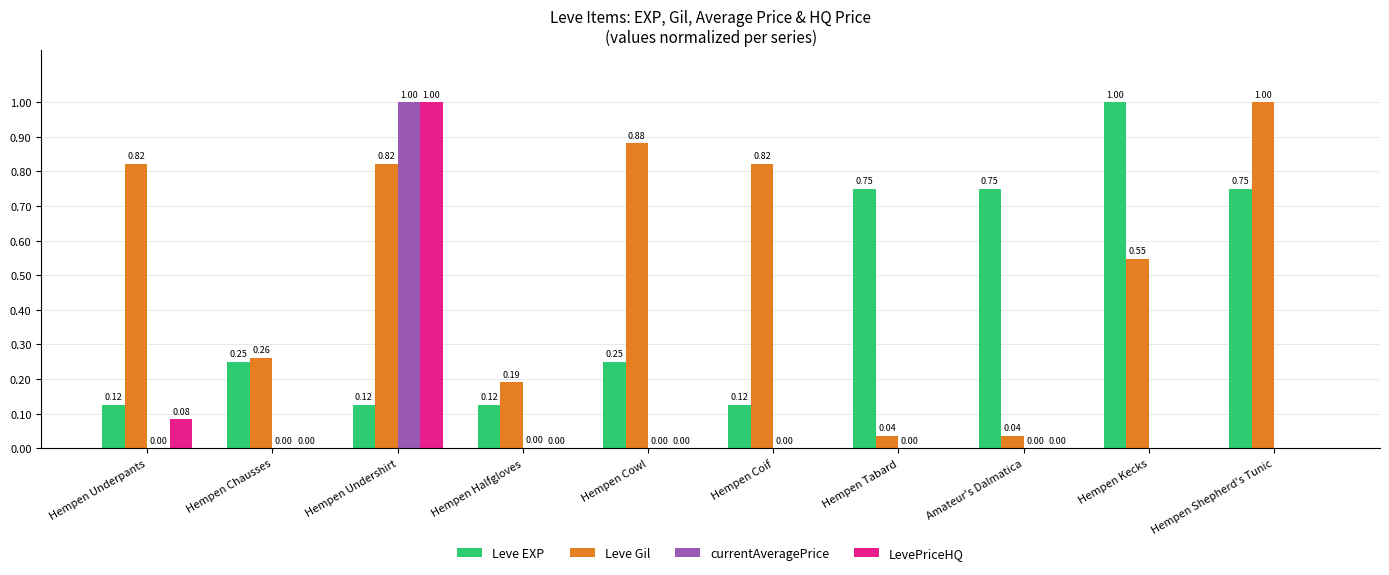

Which series has the largest total across all categories?

Leve Gil